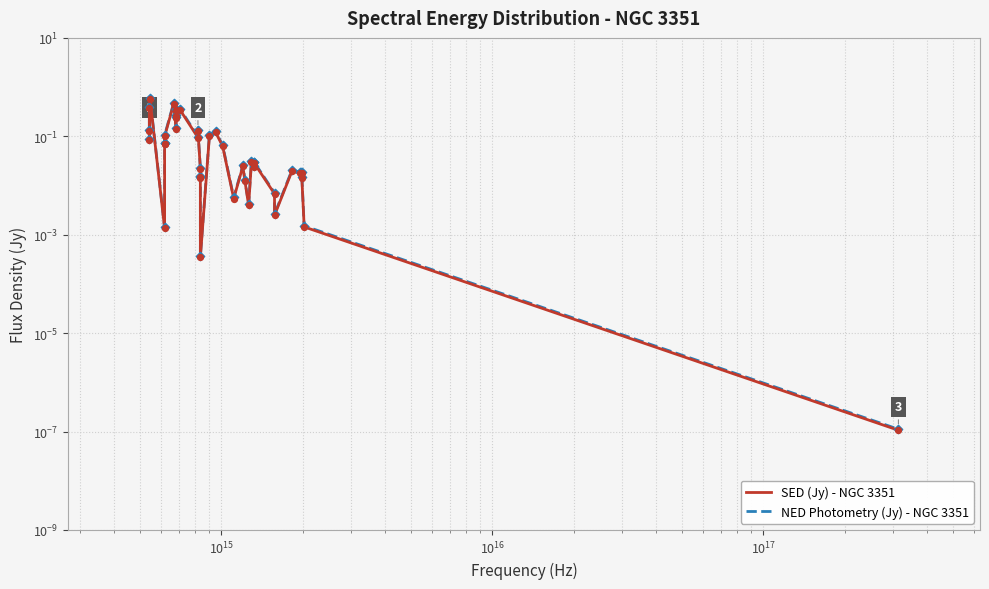

Which series has the largest total across all categories?

NED Photometry (Jy) - NGC 3351